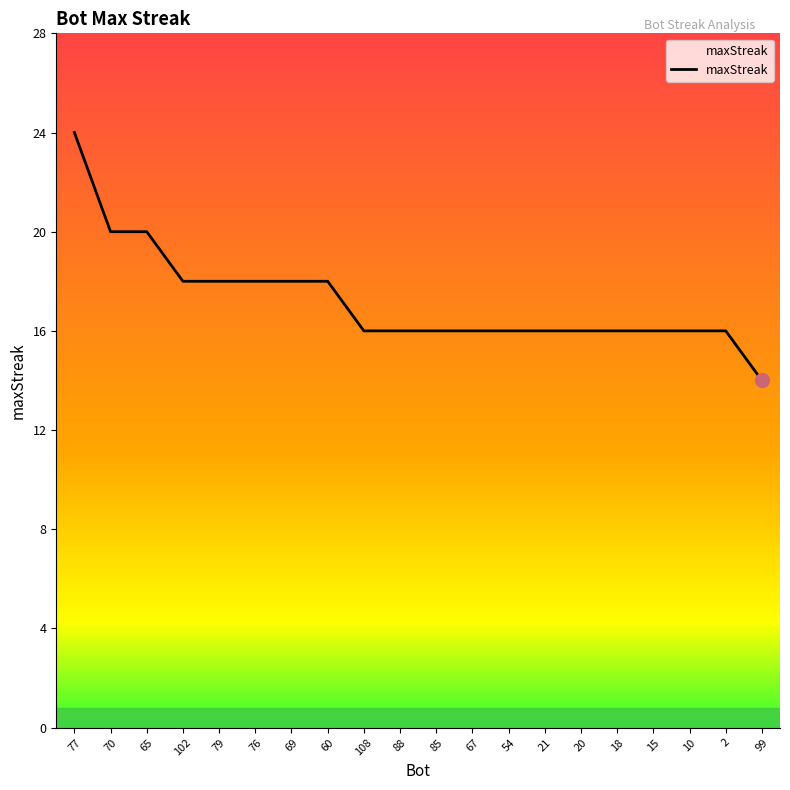

What is the change in value from 65 to 85?

-4